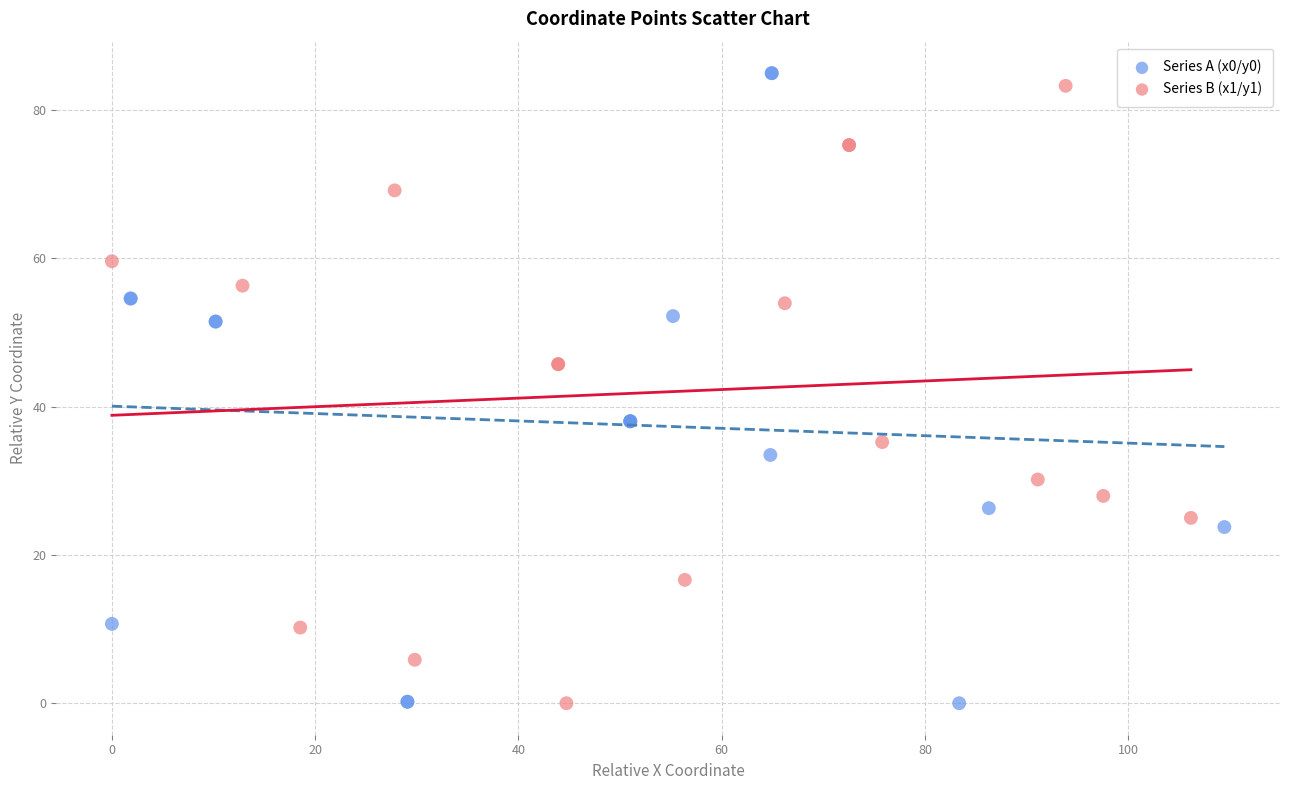

Which series has the widest spread of Y values?

Series A (x0/y0)